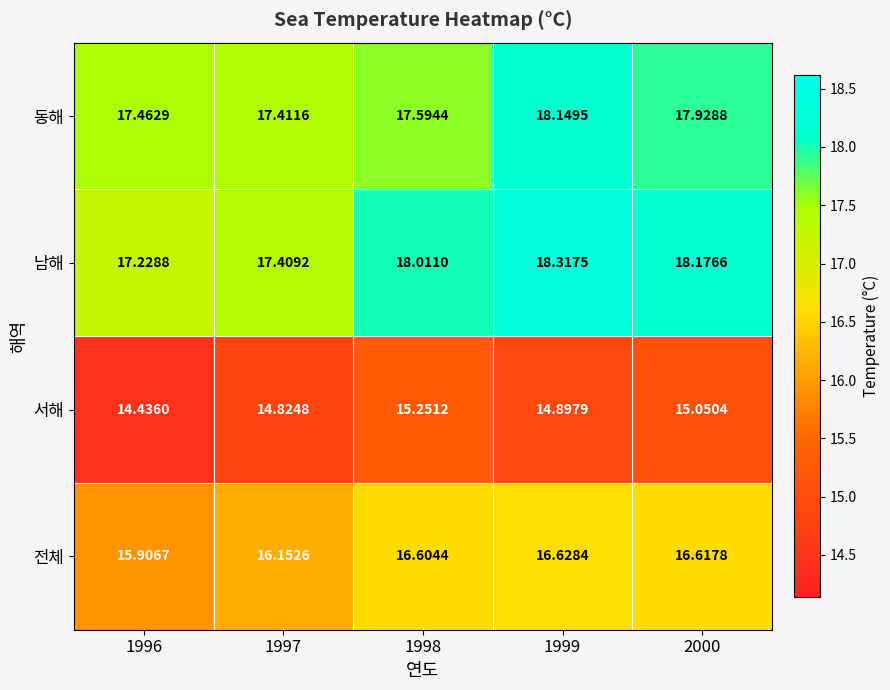

Is the value of 서해 at 1996 greater than the value of 전체 at 1996?

No